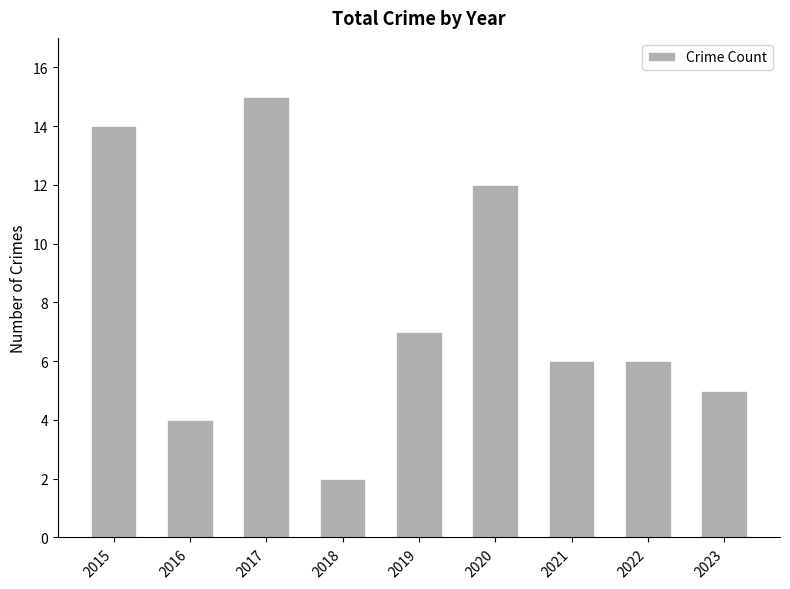

What is the change in value from 2020 to 2022?

-6